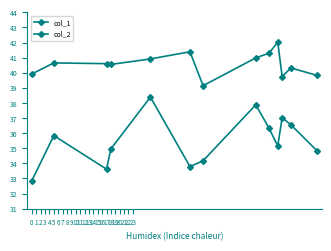

How many lines are shown in the chart?

2